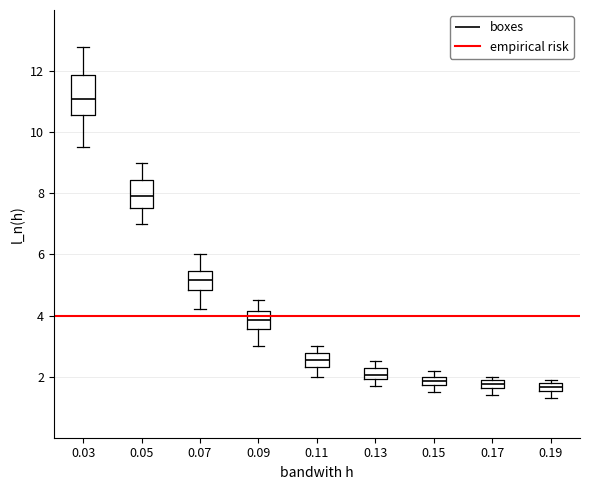

Which box is the tallest, from its lower edge to its upper edge?

0.03